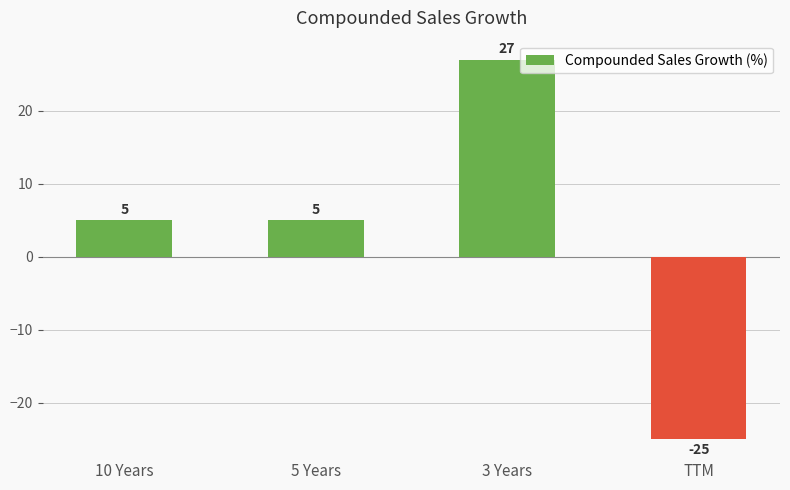

What is the greatest value displayed?

27